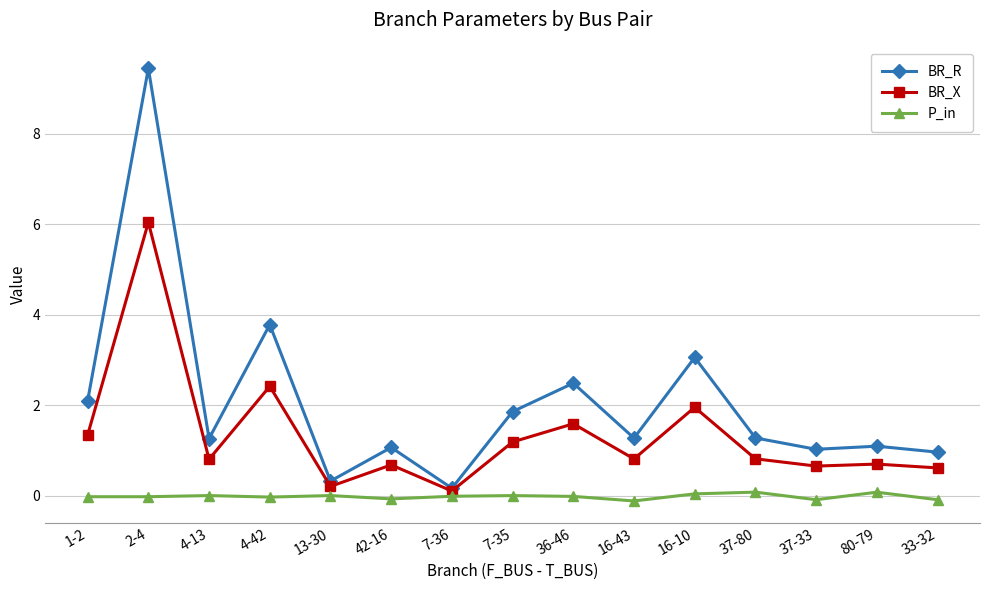

What is the difference between the second highest and minimum values in the P_in series?

0.2